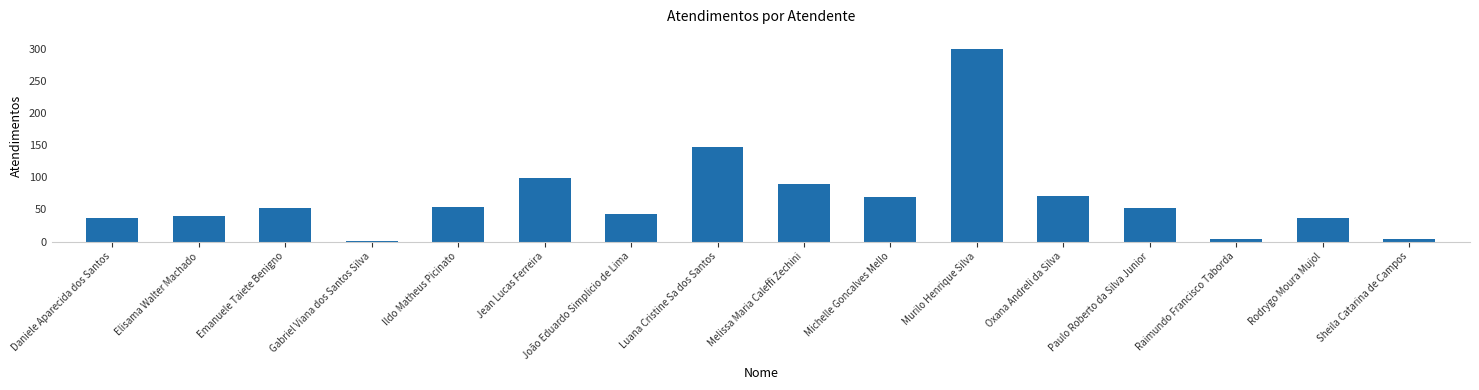

What is the label of the 4th bar from the right?

Paulo Roberto da Silva Junior